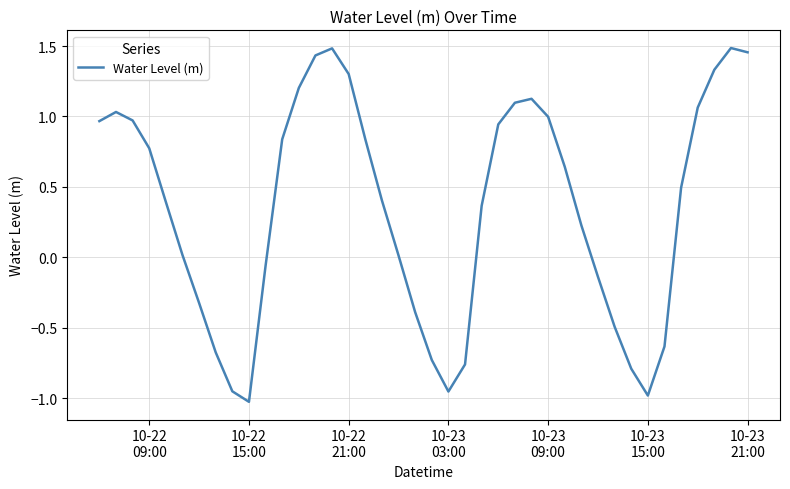

What is the difference between the maximum and minimum values?

2.5